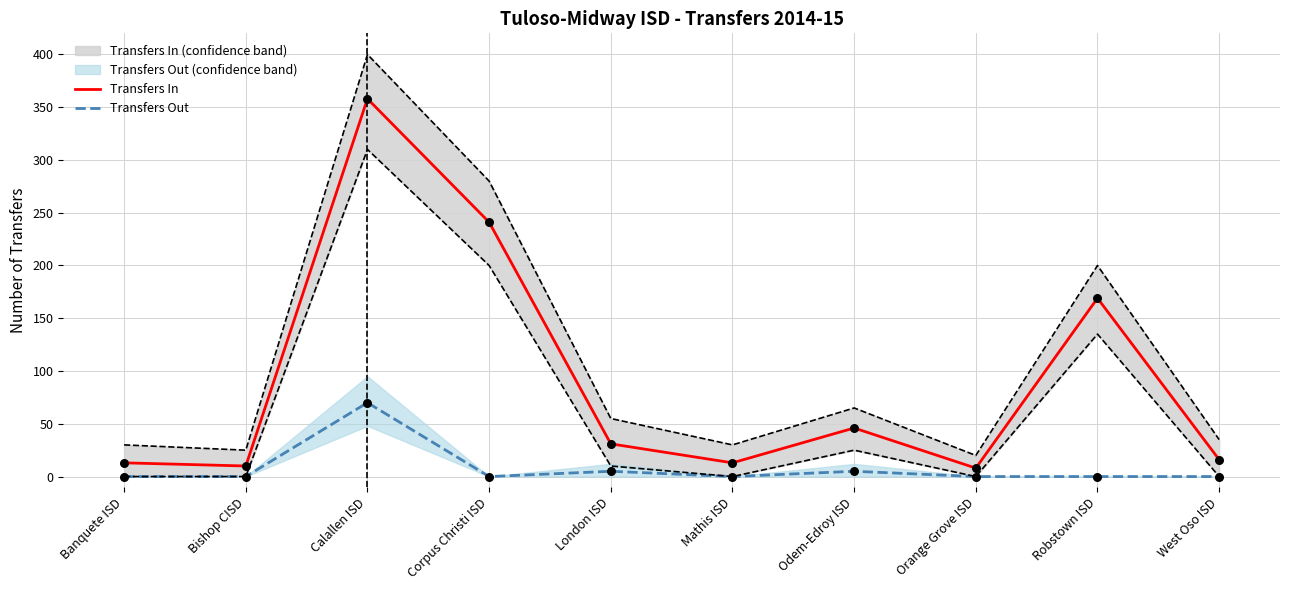

What are all the series names shown in the legend?

Transfers In, Transfers Out